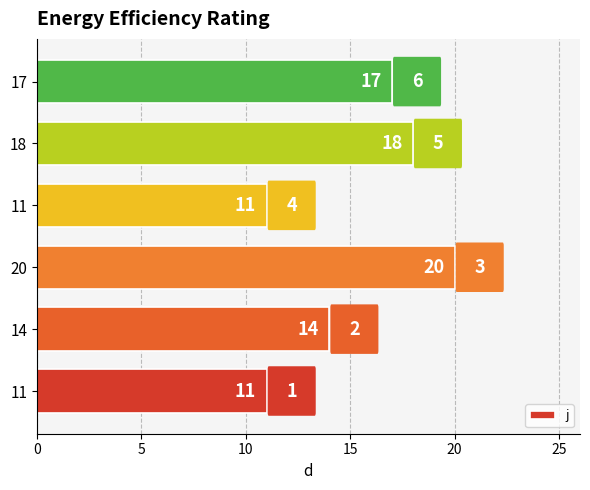

How many series are shown in this chart?

1